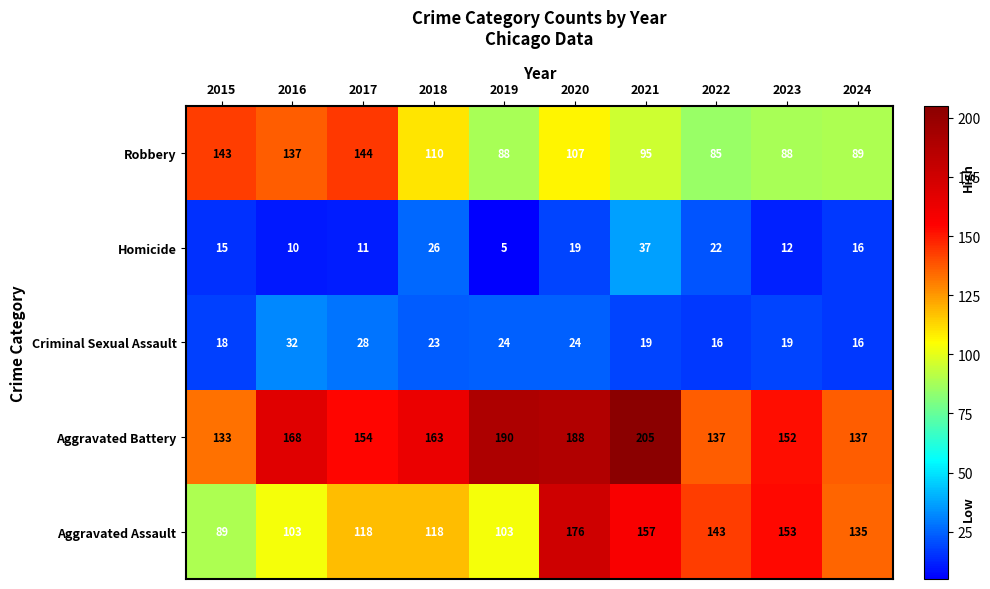

The Criminal Sexual Assault series shows 8 at 2017. True or false?

False